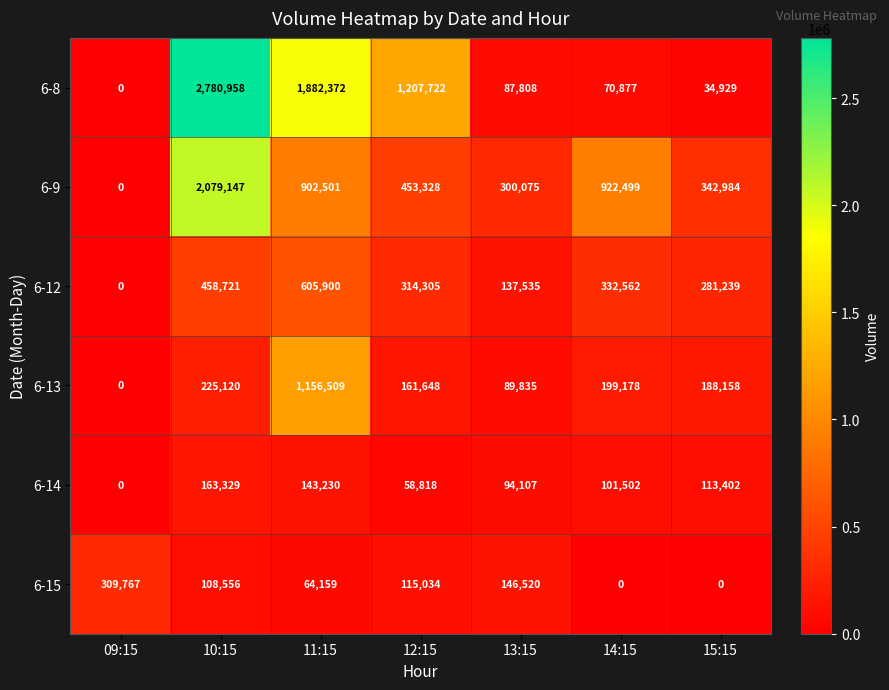

What is the difference between the maximum and second lowest values in the 6-15 series?

309767